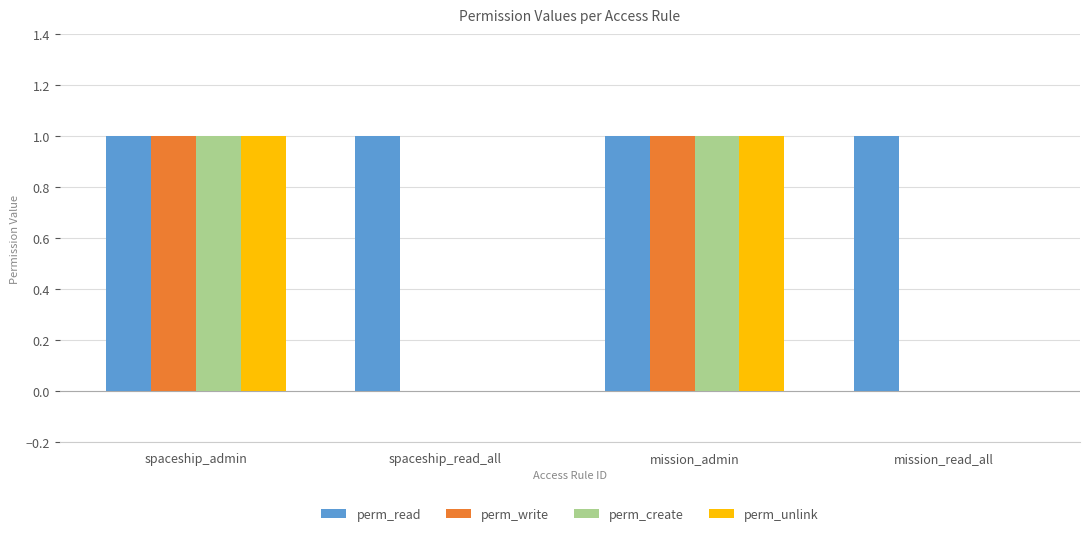

Which series has the largest total across all categories?

perm_read